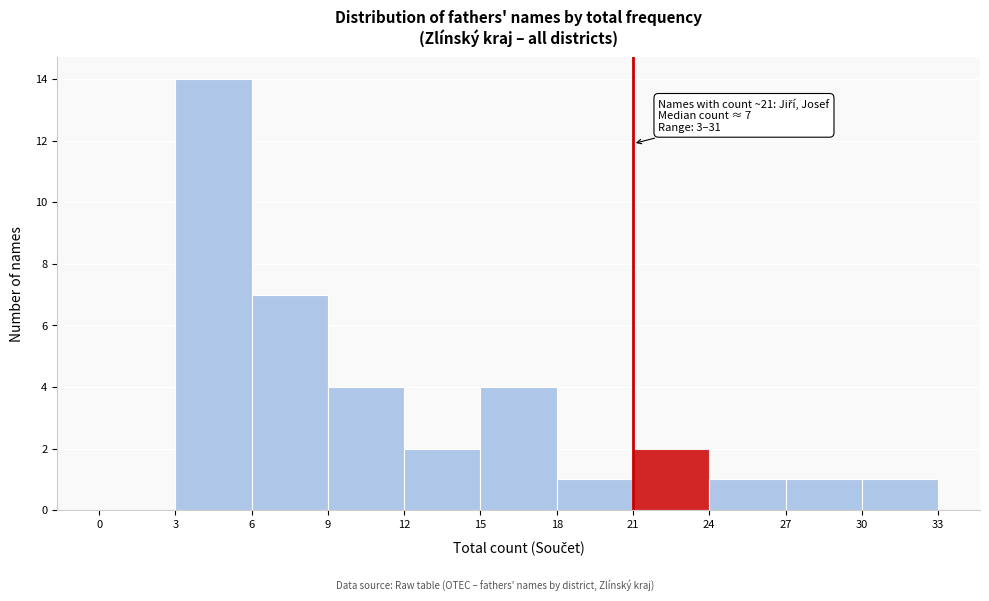

Over which range of the x-axis is the bar tallest?

3 to 6